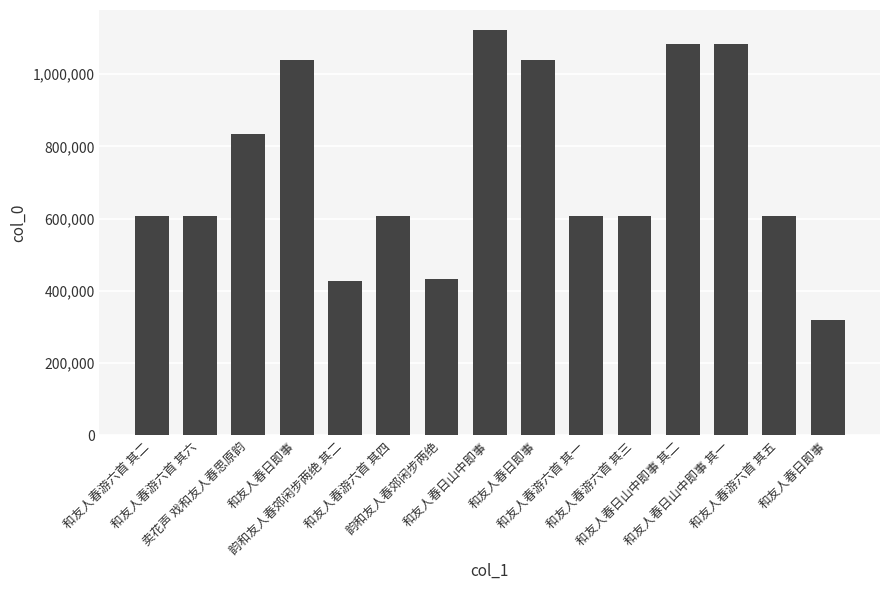

Reading left to right, transcribe all the data shown in this chart.

和友人春游六首 其二=607504	和友人春游六首 其六=607508	卖花声 戏和友人春思原韵=835522	和友人春日即事=1037966	韵和友人春郊闲步两绝 其二=426058	和友人春游六首 其四=607506	韵和友人春郊闲步两绝=432224	和友人春日山中即事=1121475	和友人春日即事=1037968	和友人春游六首 其一=607503	和友人春游六首 其三=607505	和友人春日山中即事 其二=1083001	和友人春日山中即事 其一=1083000	和友人春游六首 其五=607507	和友人春日即事=320566